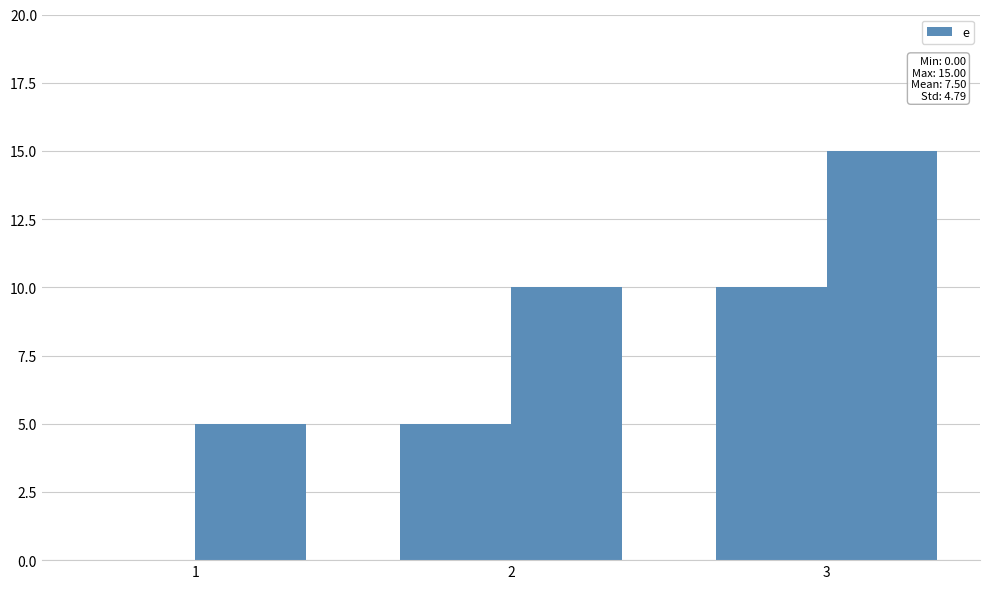

The e series shows 5 at 3. True or false?

False